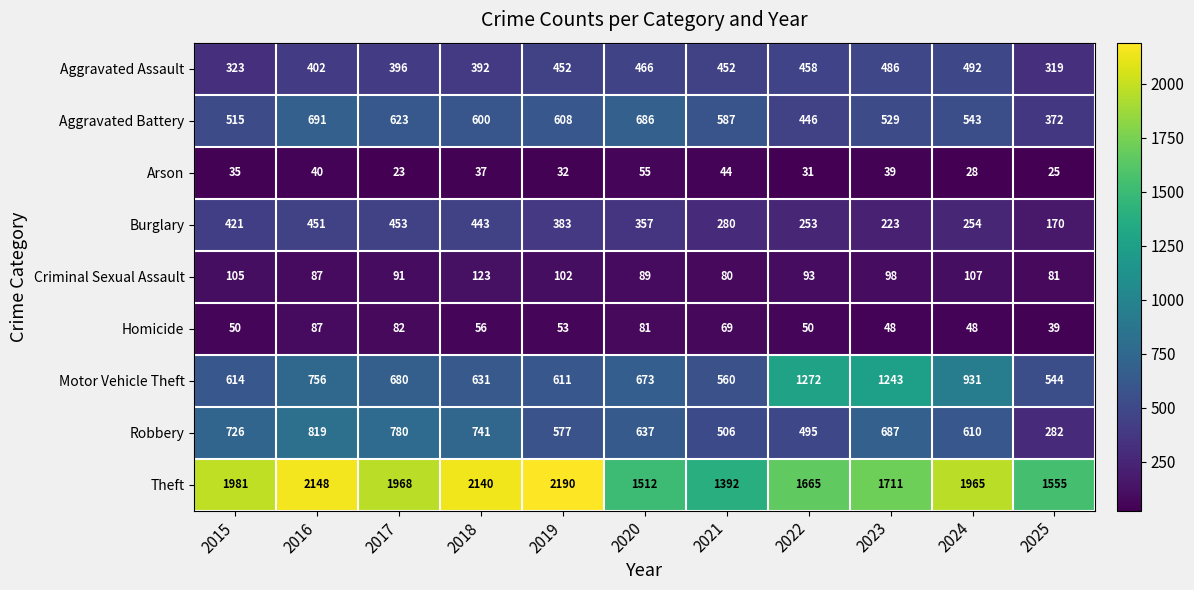

True or false: Robbery has a value of 506 at 2021.

True